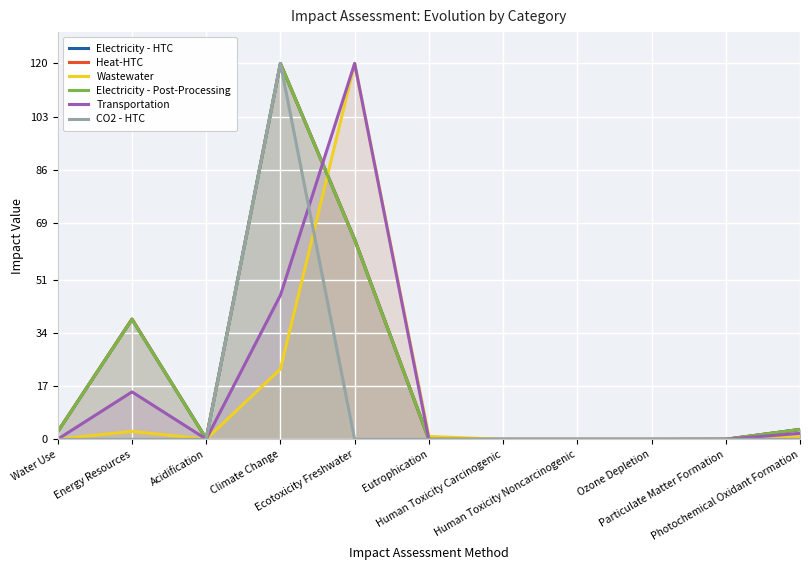

What is the label of the 6th point from the right?

Eutrophication